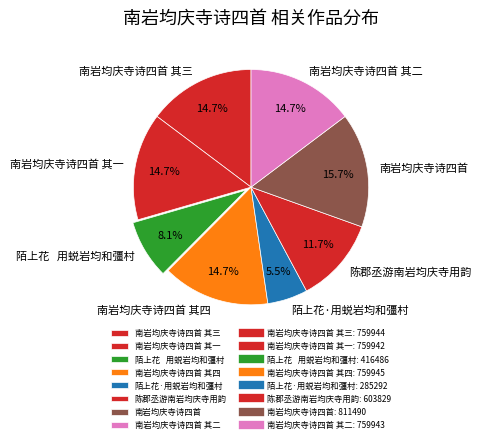

Which slice is the smallest?

陌上花·用蜕岩均和彊村